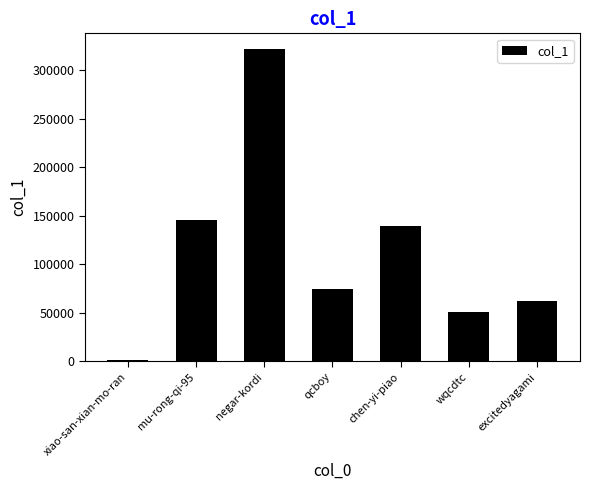

At which category does the chart reach its peak across all series?

negar-kordi